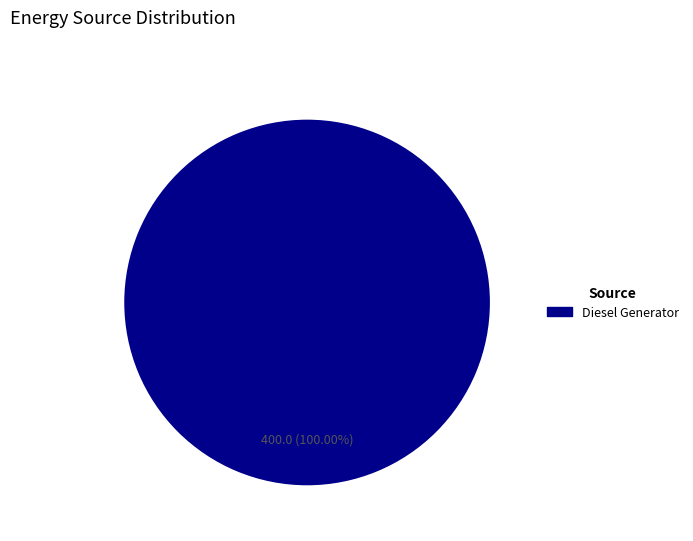

Is there a majority slice in this chart?

Yes